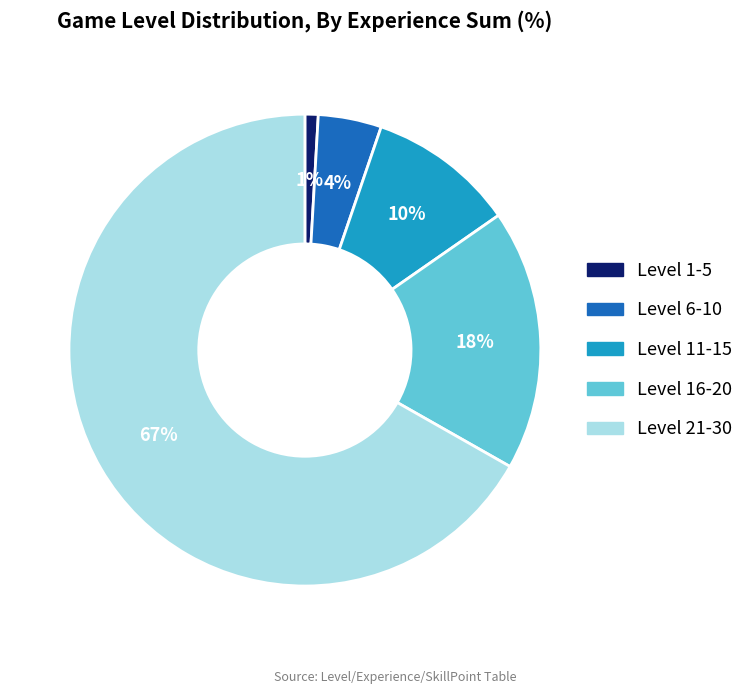

Combined, do Level 21-30 and Level 1-5 account for over 50%?

Yes